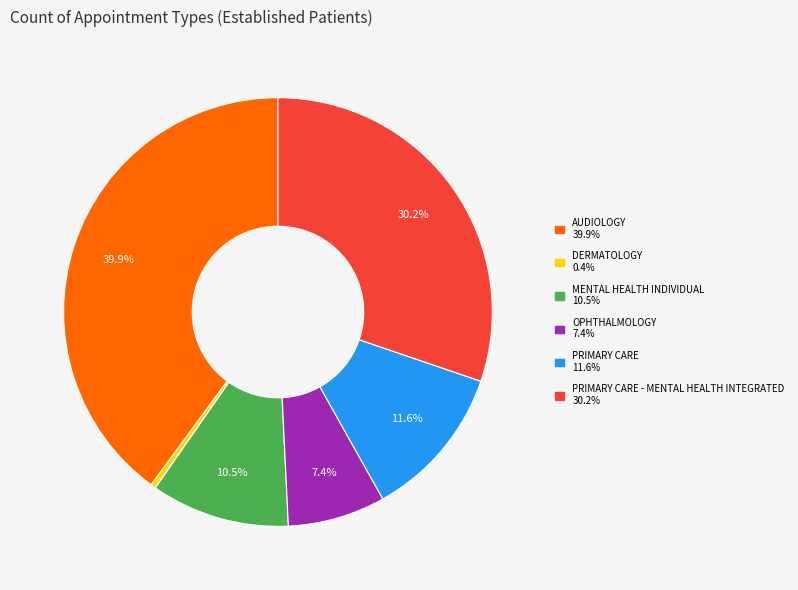

To the nearest percent, what is the difference between the largest and smallest slice percentages?

40%